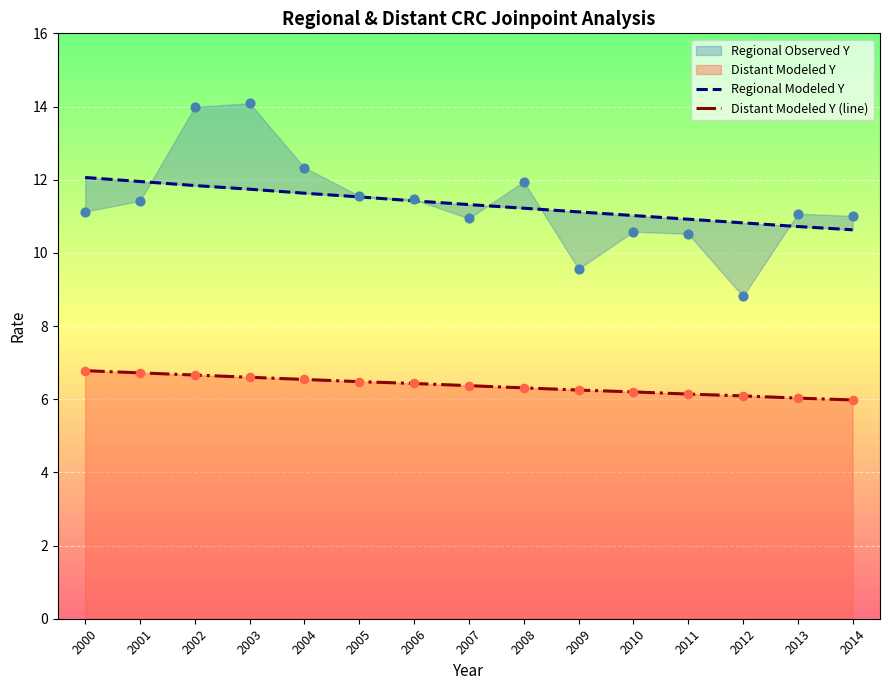

The value of Distant Modeled Y (line) at 2012 is 6.1. True or false?

True